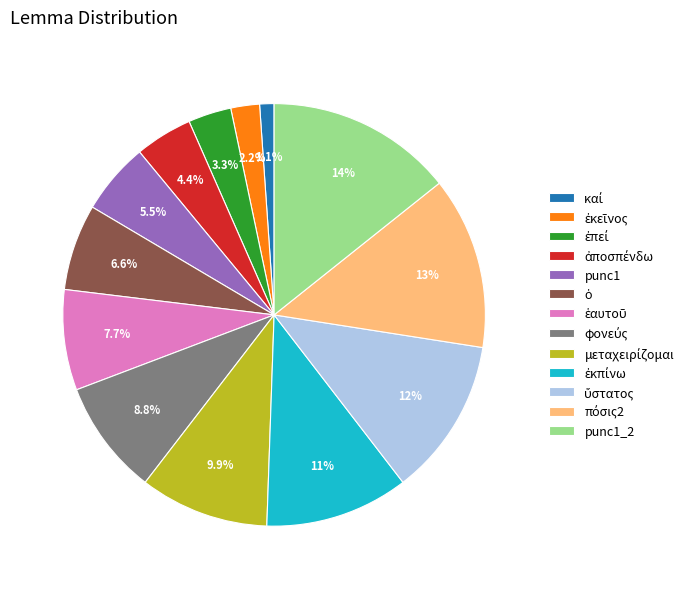

Which slice is the largest?

punc1_2